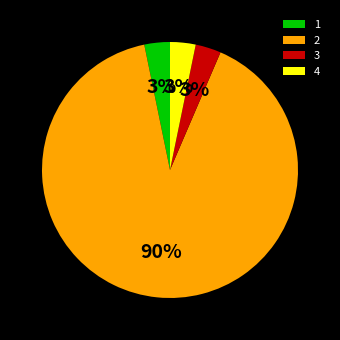

To the nearest percent, what is the combined percentage of 2 and 4?

94%